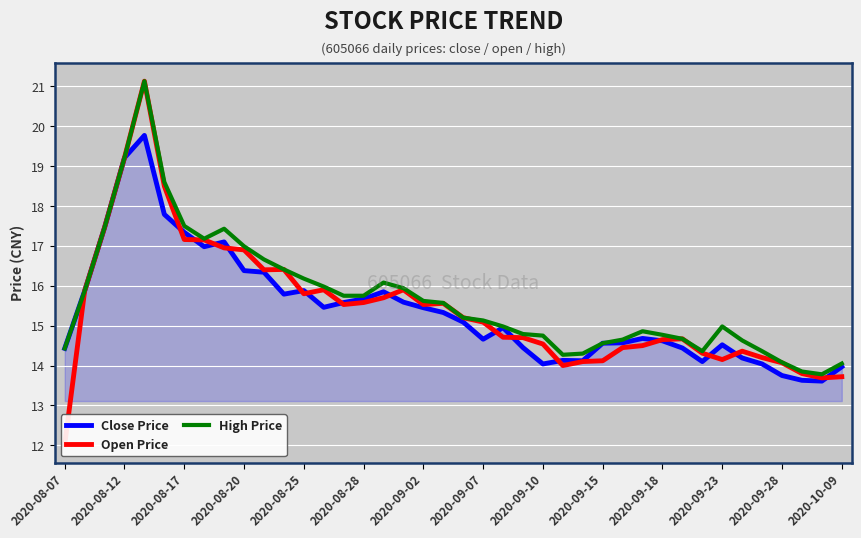

Is it true that Close Price equals 14.6 at 2020-09-18?

True